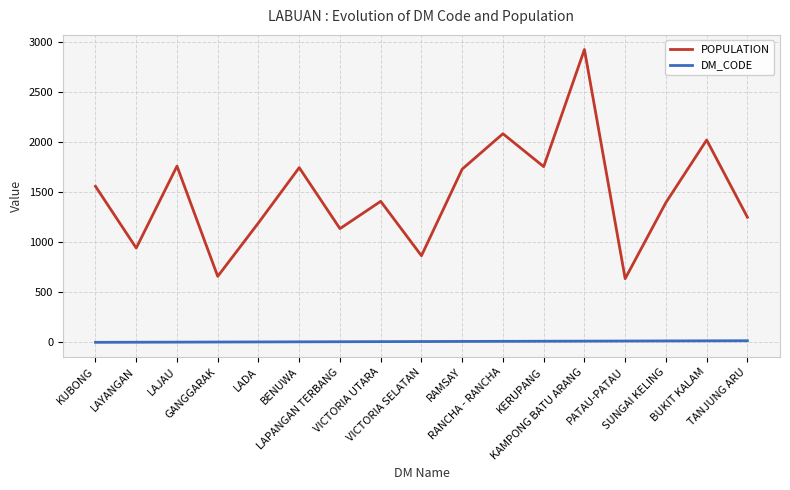

True or false: POPULATION and DM_CODE cross at least once.

False